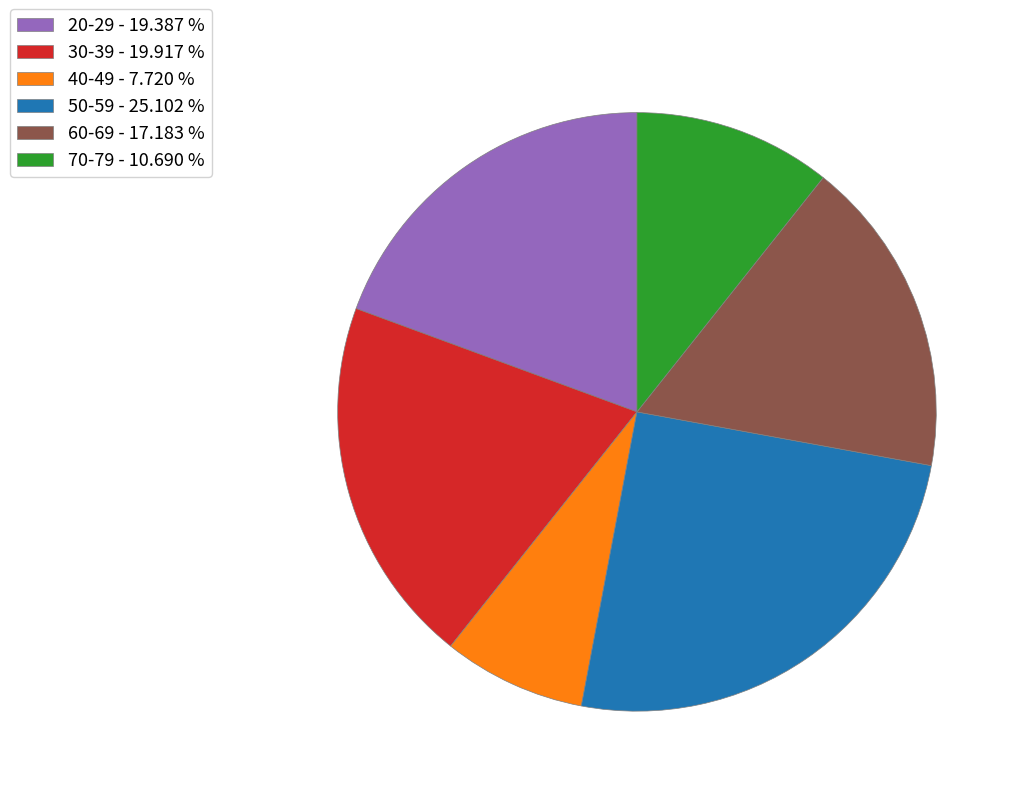

Is there any slice that represents more than half of the pie?

No